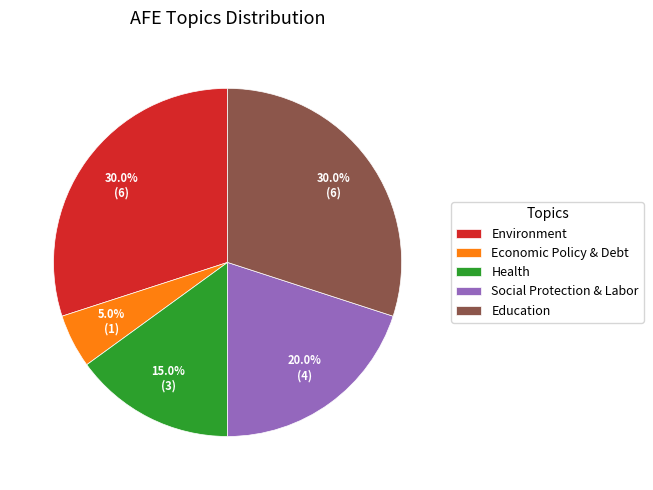

Is there any slice that represents more than half of the pie?

No